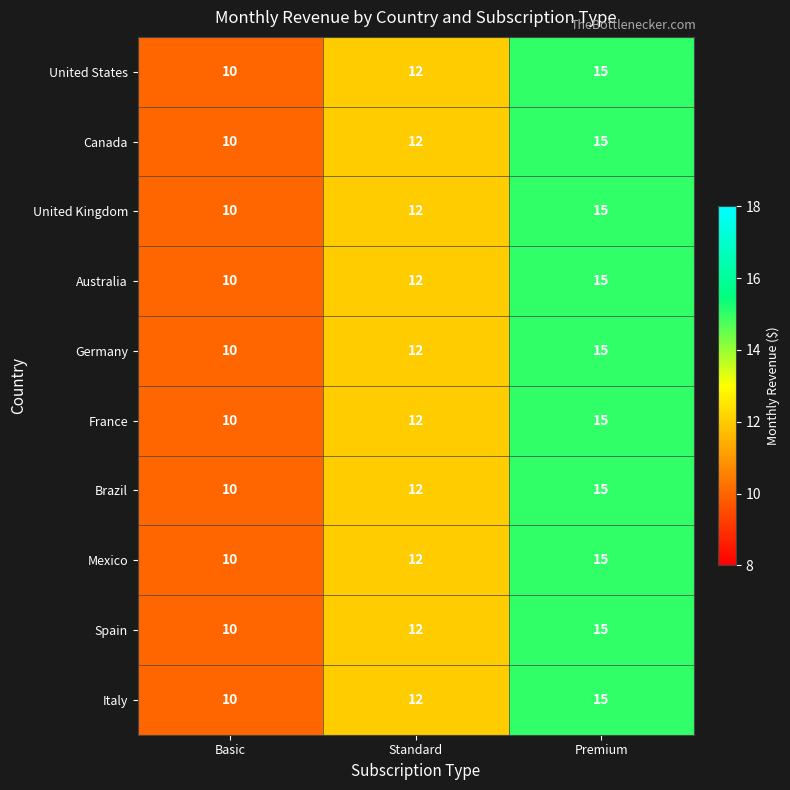

How many values in the Brazil series are below 12?

1